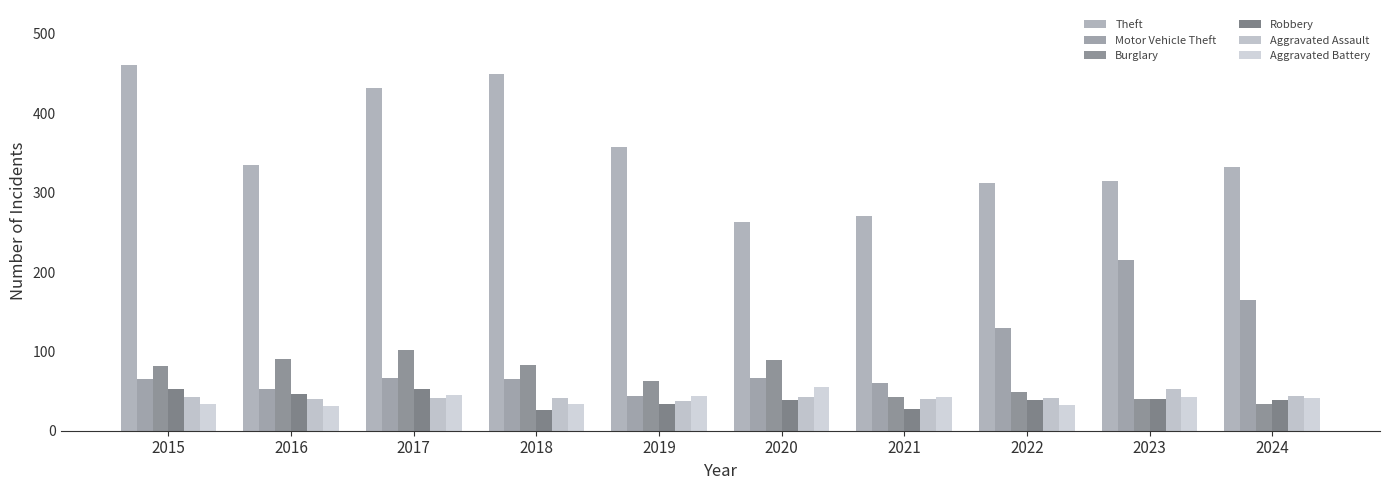

True or false: Theft has a value of 154 at 2024.

False